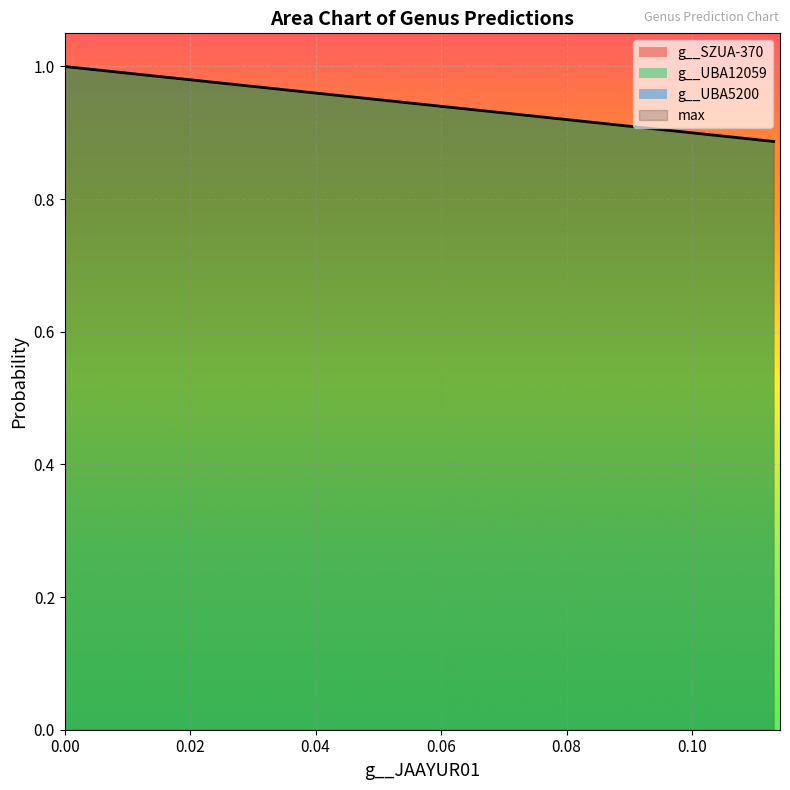

True or false: g__SZUA-370 and max cross at least once.

False